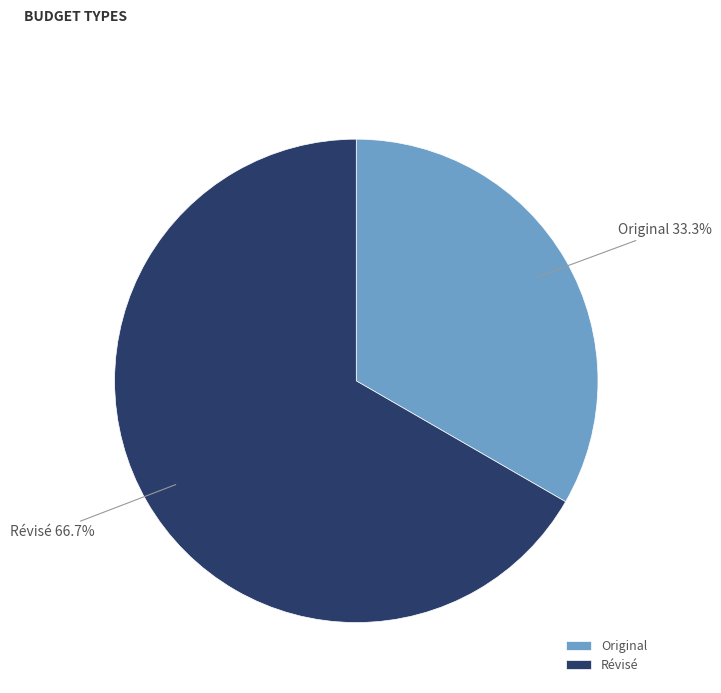

Does Original represent more than half of the total?

No